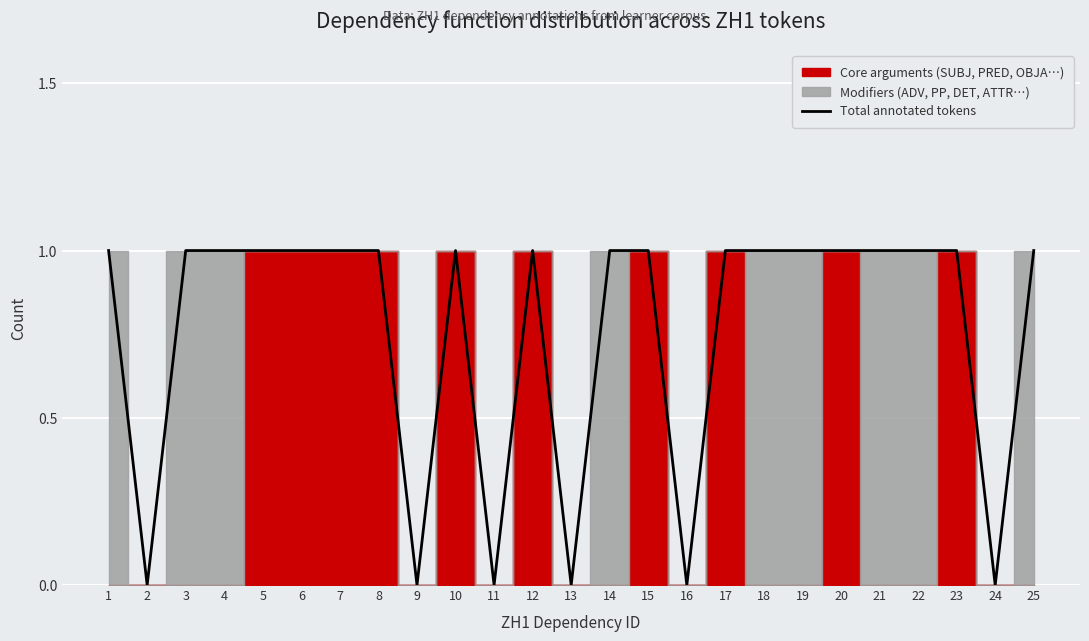

How many values are between 1 and 2?

19